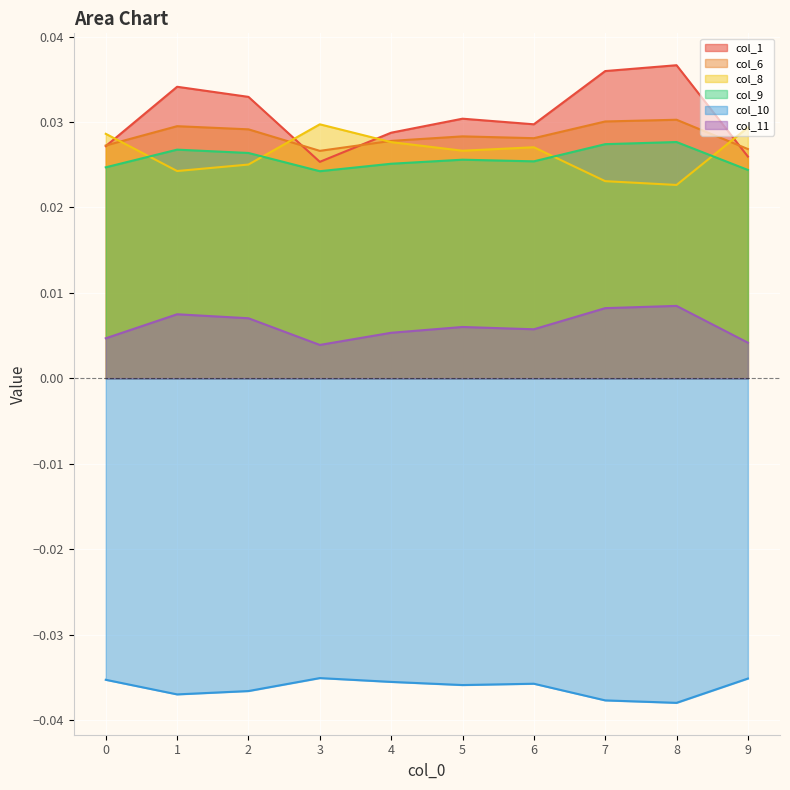

Which series changed the most between 3 and 7?

col_1